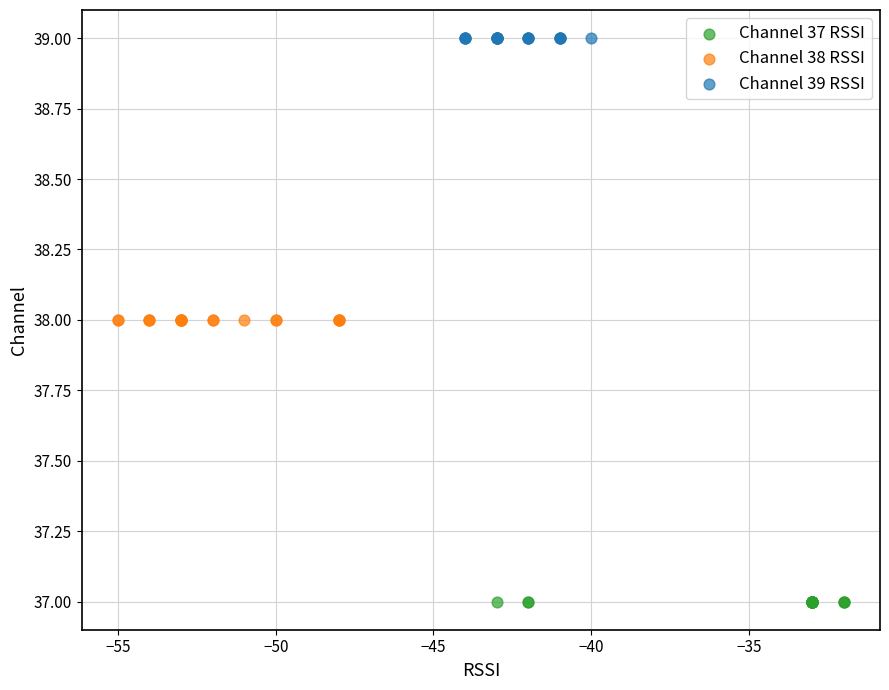

What are all the series names shown in the legend?

Channel 37 RSSI, Channel 38 RSSI, Channel 39 RSSI